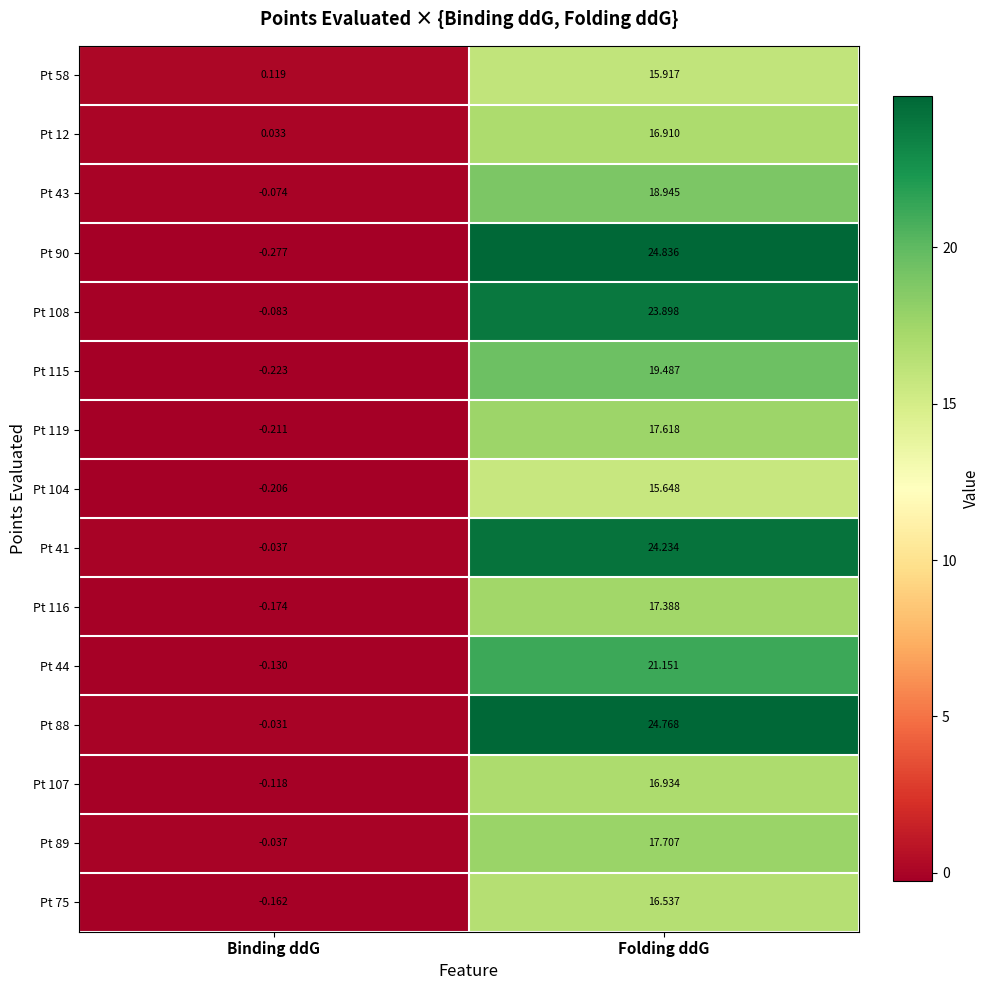

How many data points in Pt 116 are above 17?

1